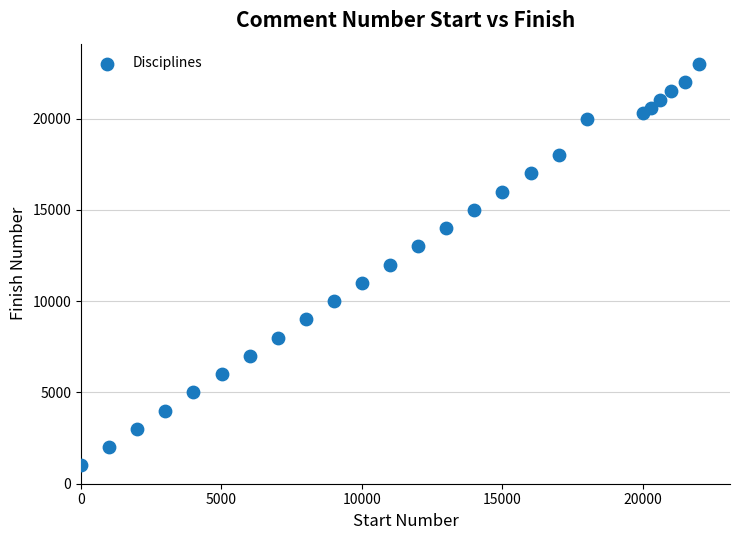

What is the range of X values (max minus min)?

22000